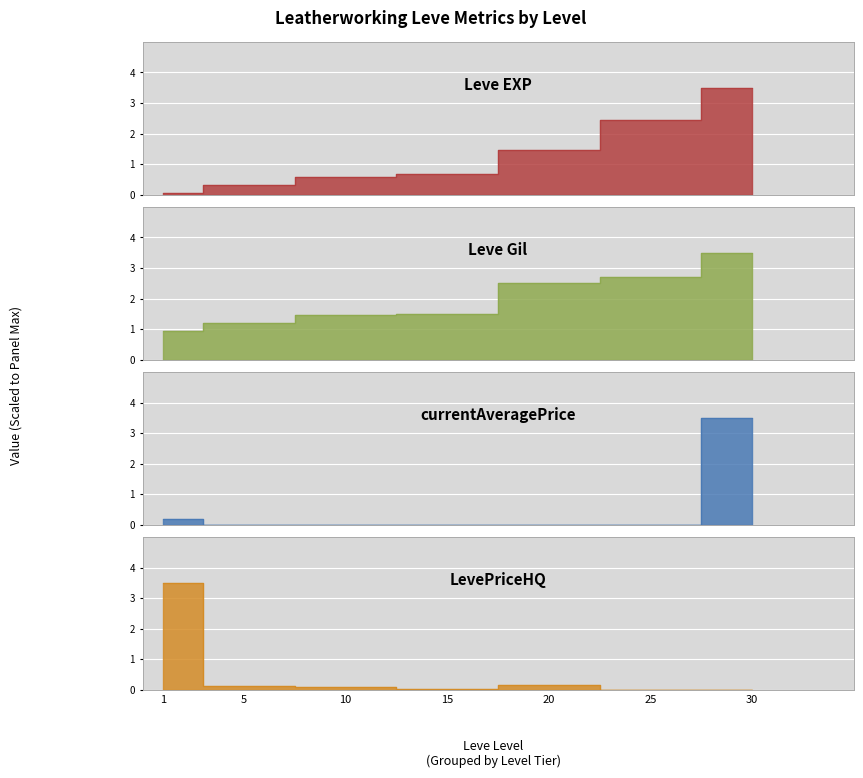

What is the difference between the maximum and minimum values in the currentAveragePrice series?

3.5